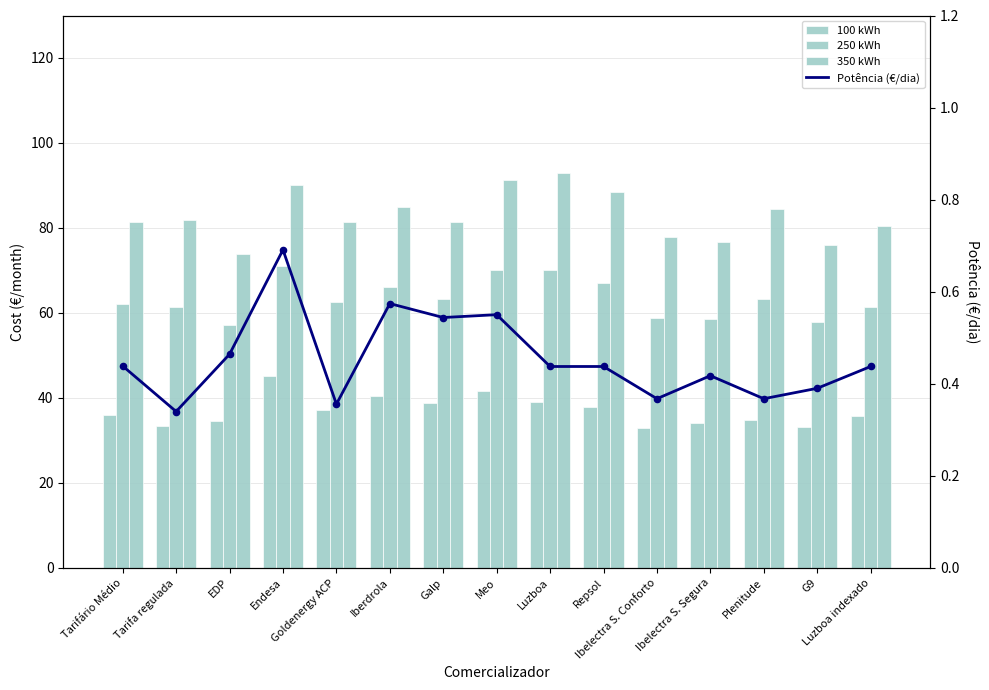

What are all the series names shown in the legend?

100 kWh, 250 kWh, 350 kWh, Potência (€/dia)